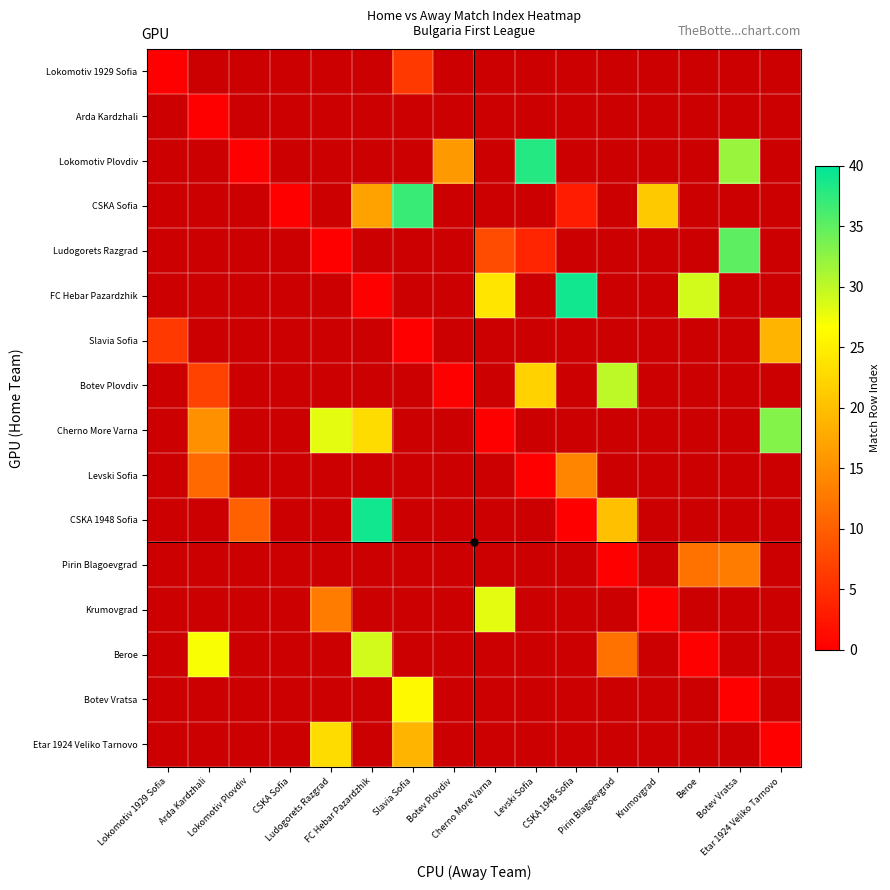

At how many categories does at least one series exceed 22?

11